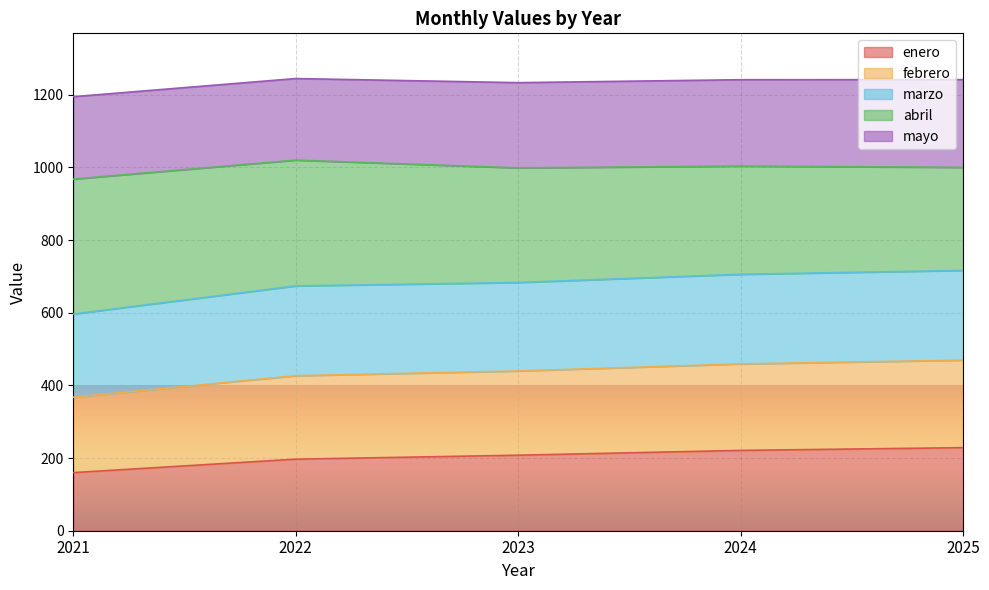

What is the total value across all series at 2022?

1244.4